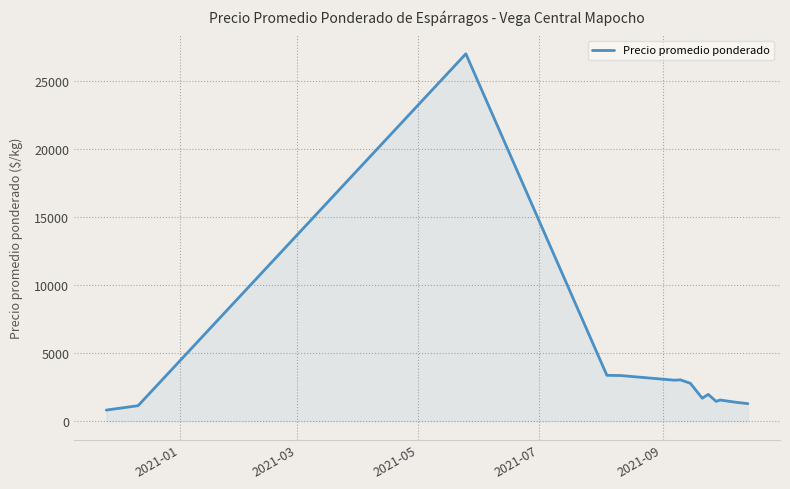

How many lines are shown in the chart?

1